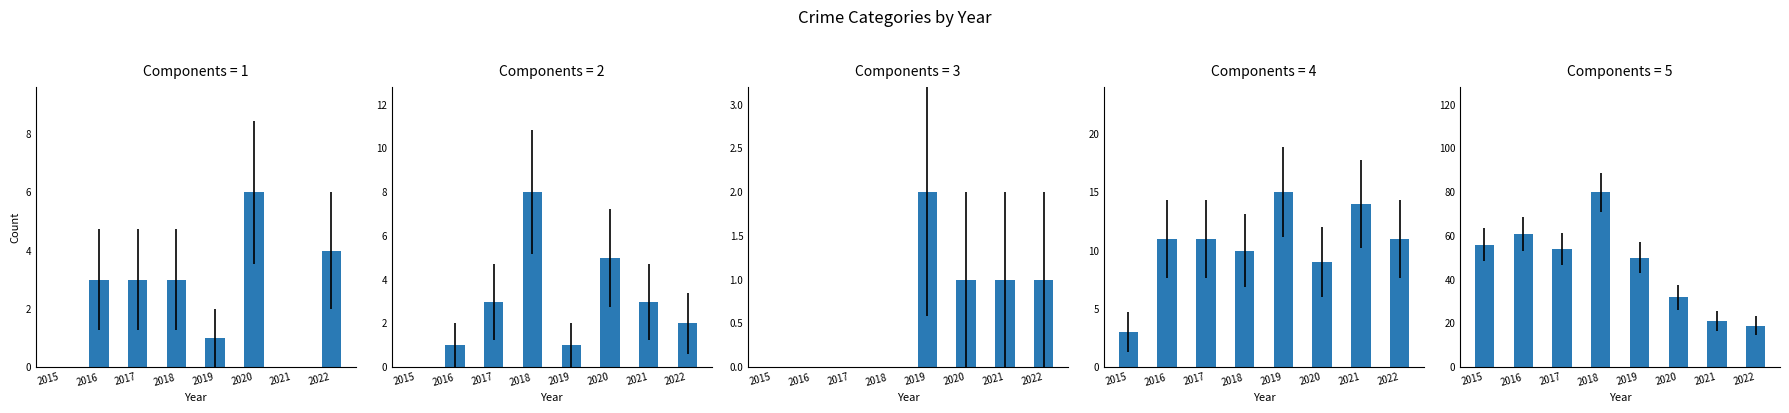

Between 2015 and 2017, which is larger?

2017